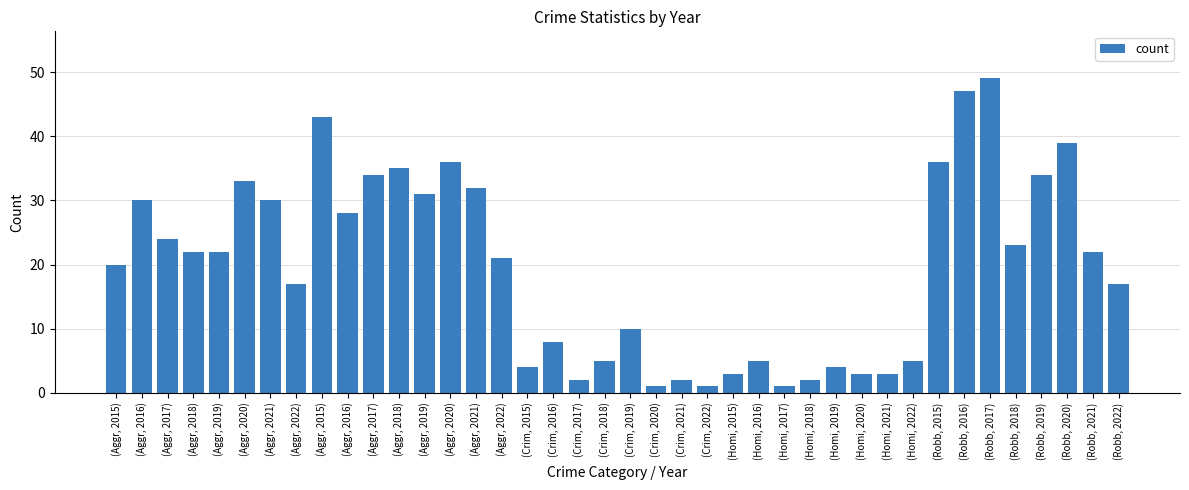

Are the bars grouped side by side (vs. stacked)?

No